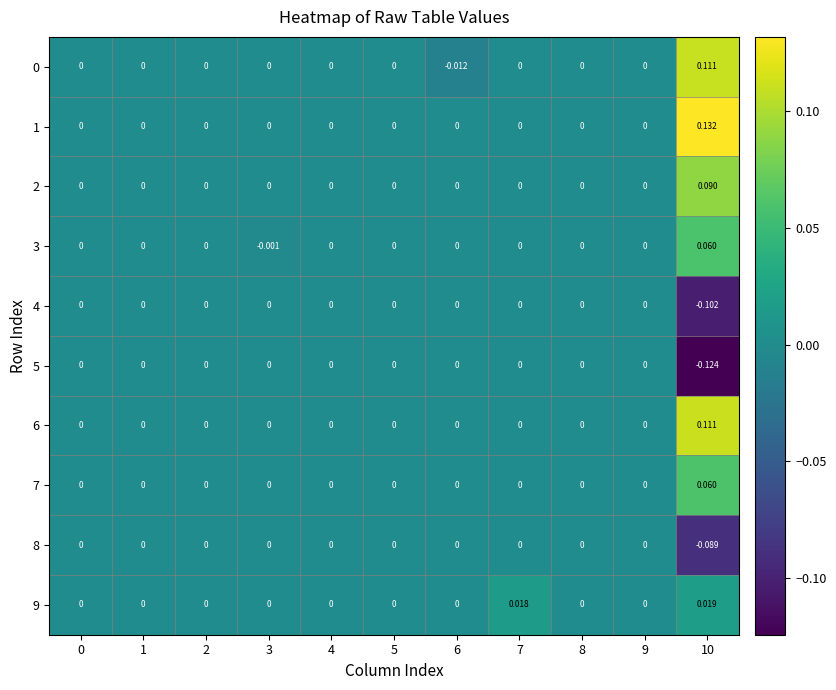

What is the minimum value shown in the chart?

-0.1